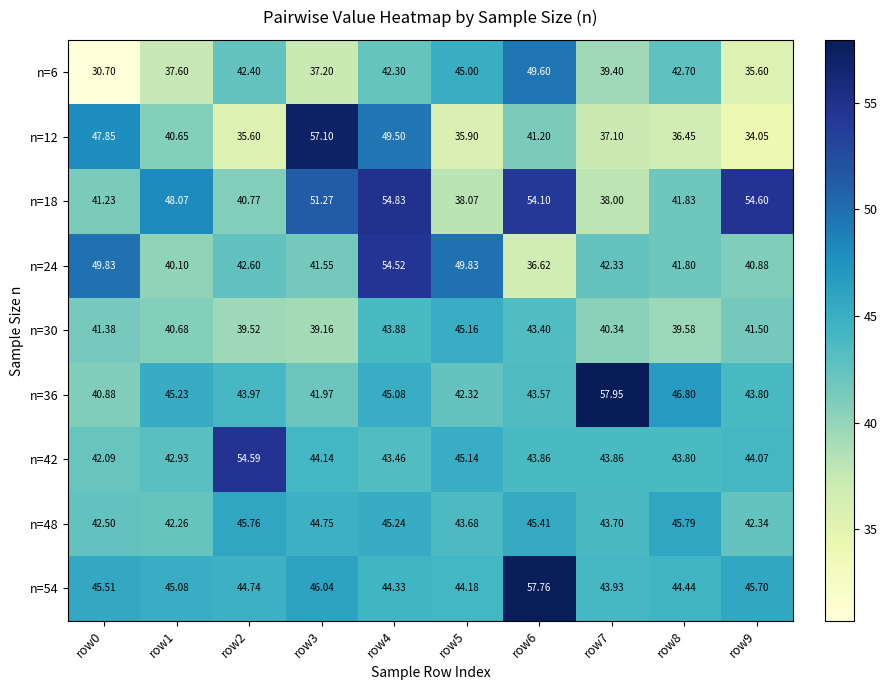

Is the value of n=24 at row6 greater than the value of n=42 at row5?

No